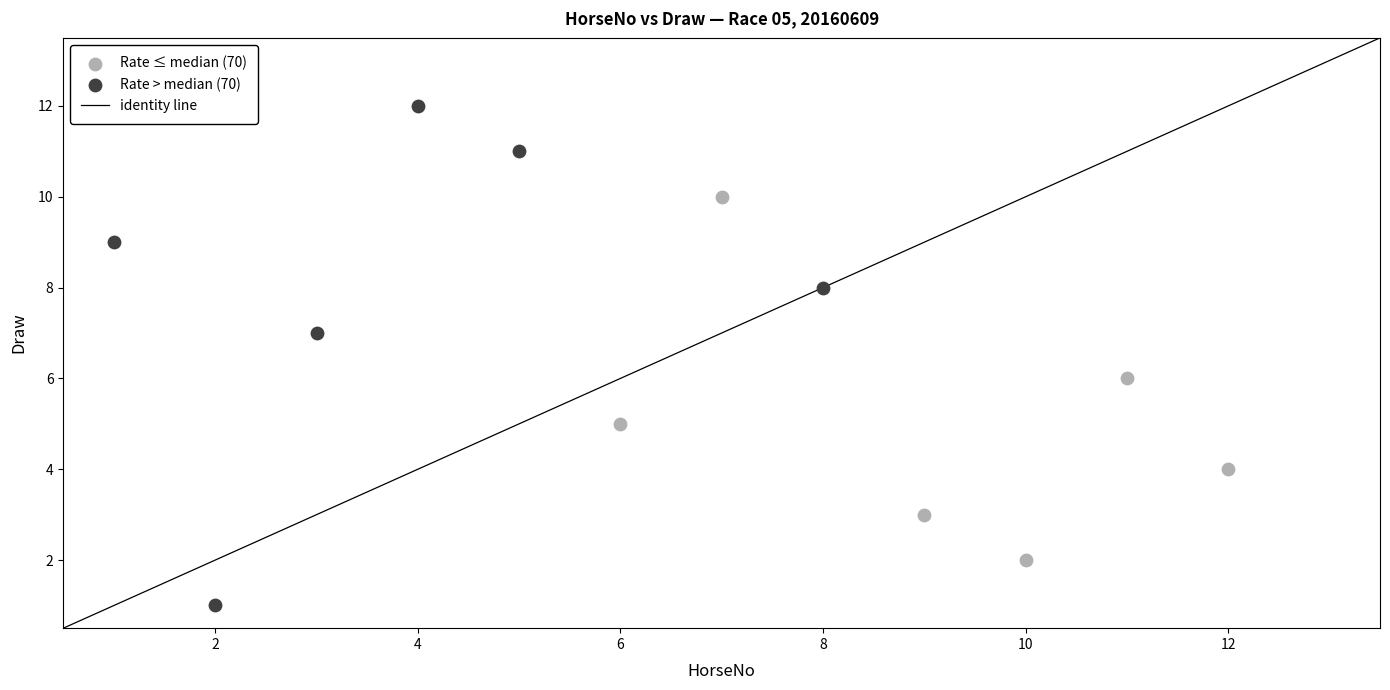

Which series contains the lowest Y value?

Rate > median (70)